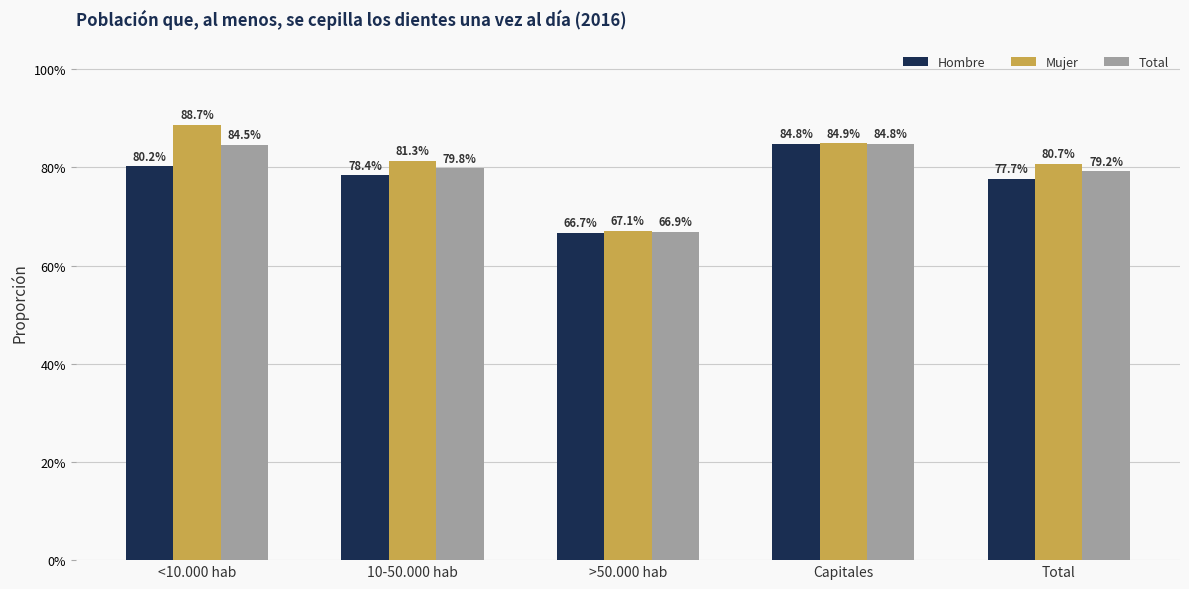

Does the chart contain any negative values?

No